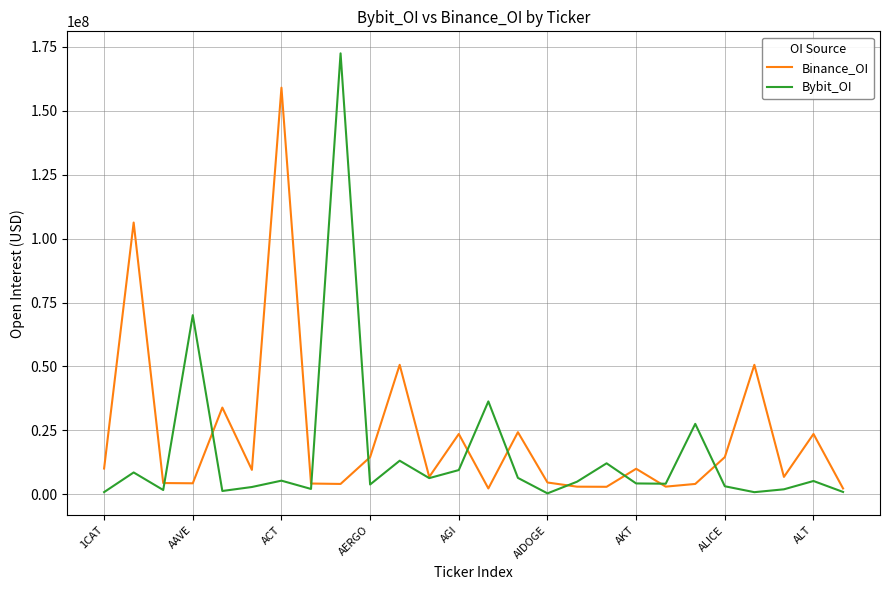

Which series has the widest spread of values?

Bybit_OI